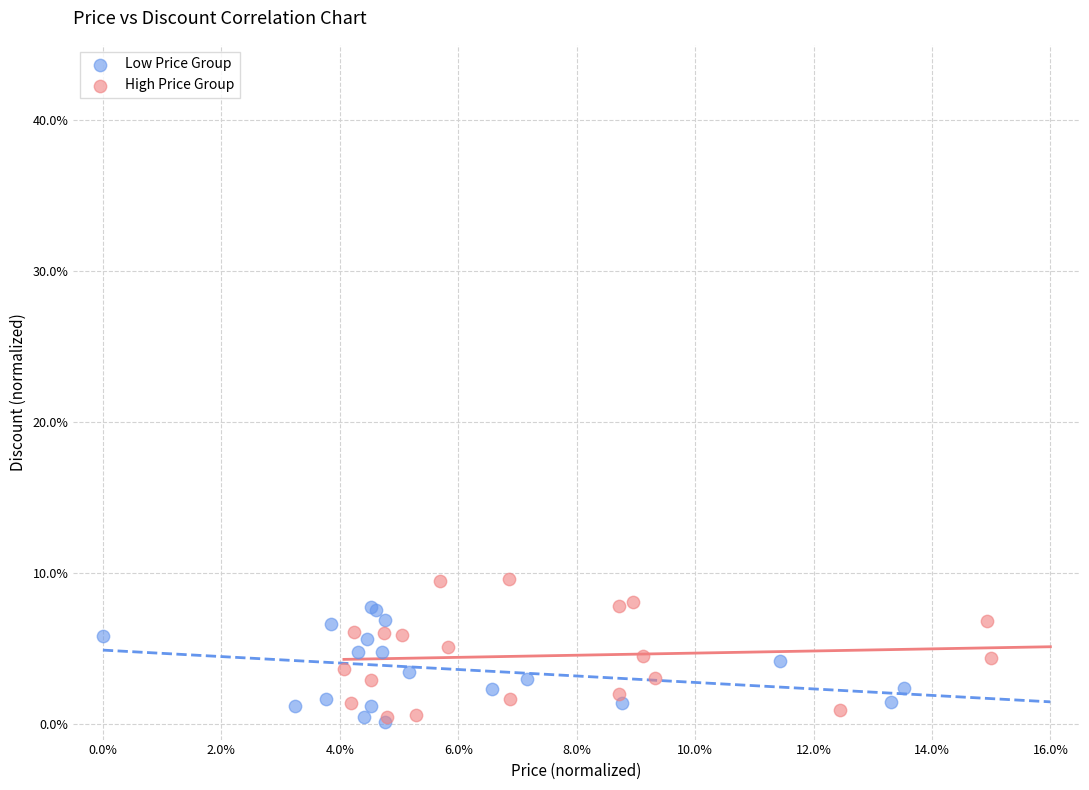

What are all the series names shown in the legend?

Low Price Group, High Price Group